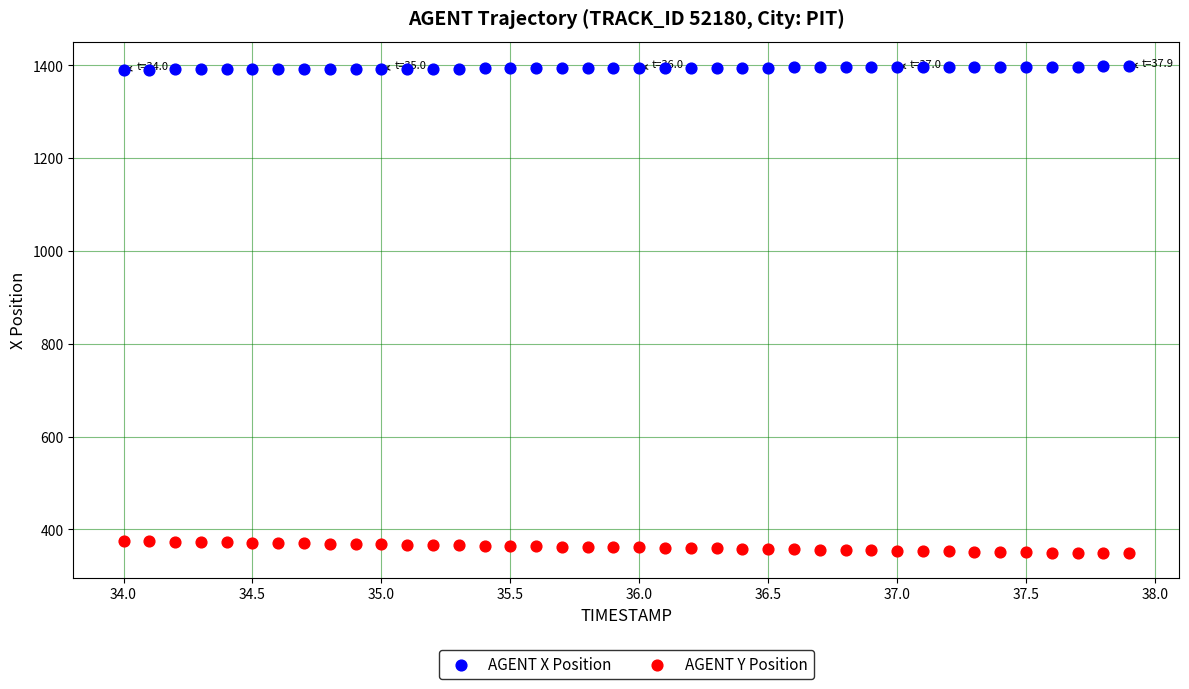

Across all data points, what is the range of Y values (max minus min)?

1049.7